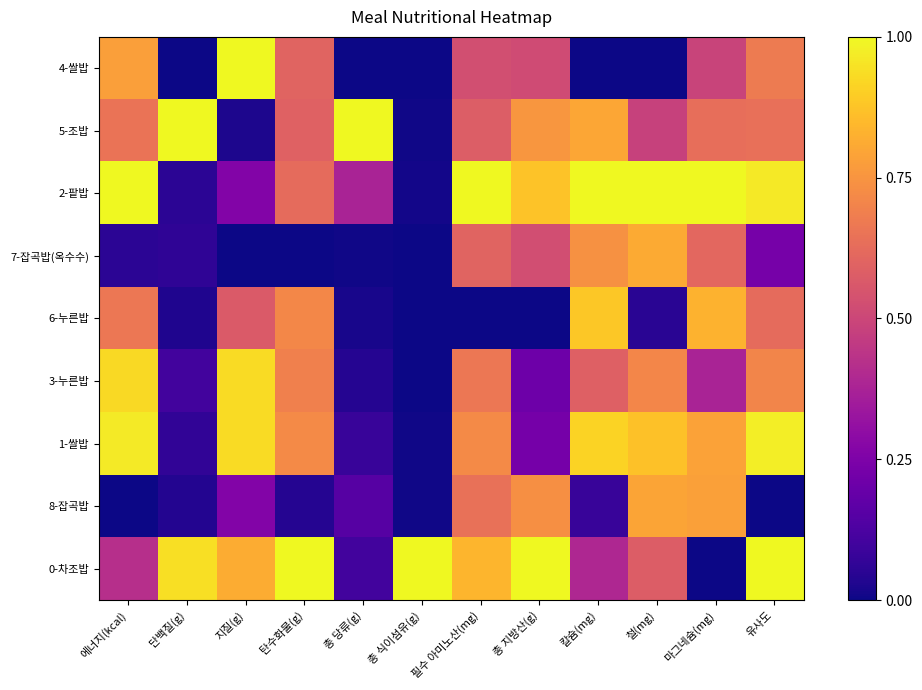

Reading left to right, what are all the values shown in this chart?

4-쌀밥: 에너지(kcal)=0.8	단백질(g)=0.0	지질(g)=1.0	탄수화물(g)=0.6	총 당류(g)=0.0	총 식이섬유(g)=0.0	필수 아미노산(mg)=0.5	총 지방산(g)=0.5	칼슘(mg)=0.0	철(mg)=0.0	마그네슘(mg)=0.5	유사도=0.7
5-조밥: 에너지(kcal)=0.7	단백질(g)=1.0	지질(g)=0.0	탄수화물(g)=0.6	총 당류(g)=1.0	총 식이섬유(g)=0.0	필수 아미노산(mg)=0.6	총 지방산(g)=0.8	칼슘(mg)=0.8	철(mg)=0.5	마그네슘(mg)=0.6	유사도=0.6
2-팥밥: 에너지(kcal)=1.0	단백질(g)=0.1	지질(g)=0.3	탄수화물(g)=0.6	총 당류(g)=0.4	총 식이섬유(g)=0.0	필수 아미노산(mg)=1.0	총 지방산(g)=0.9	칼슘(mg)=1.0	철(mg)=1.0	마그네슘(mg)=1.0	유사도=1.0
7-잡곡밥(옥수수): 에너지(kcal)=0.1	단백질(g)=0.1	지질(g)=0.0	탄수화물(g)=0.0	총 당류(g)=0.0	총 식이섬유(g)=0.0	필수 아미노산(mg)=0.6	총 지방산(g)=0.5	칼슘(mg)=0.7	철(mg)=0.8	마그네슘(mg)=0.6	유사도=0.2
6-누른밥: 에너지(kcal)=0.7	단백질(g)=0.0	지질(g)=0.6	탄수화물(g)=0.7	총 당류(g)=0.0	총 식이섬유(g)=0.0	필수 아미노산(mg)=0.0	총 지방산(g)=0.0	칼슘(mg)=0.9	철(mg)=0.1	마그네슘(mg)=0.8	유사도=0.6
3-누른밥: 에너지(kcal)=0.9	단백질(g)=0.1	지질(g)=0.9	탄수화물(g)=0.7	총 당류(g)=0.0	총 식이섬유(g)=0.0	필수 아미노산(mg)=0.7	총 지방산(g)=0.2	칼슘(mg)=0.6	철(mg)=0.7	마그네슘(mg)=0.4	유사도=0.7
1-쌀밥: 에너지(kcal)=1.0	단백질(g)=0.1	지질(g)=0.9	탄수화물(g)=0.7	총 당류(g)=0.1	총 식이섬유(g)=0.0	필수 아미노산(mg)=0.7	총 지방산(g)=0.2	칼슘(mg)=0.9	철(mg)=0.9	마그네슘(mg)=0.8	유사도=1.0
8-잡곡밥: 에너지(kcal)=0.0	단백질(g)=0.0	지질(g)=0.3	탄수화물(g)=0.0	총 당류(g)=0.1	총 식이섬유(g)=0.0	필수 아미노산(mg)=0.6	총 지방산(g)=0.7	칼슘(mg)=0.1	철(mg)=0.8	마그네슘(mg)=0.8	유사도=0.0
0-차조밥: 에너지(kcal)=0.4	단백질(g)=0.9	지질(g)=0.8	탄수화물(g)=1.0	총 당류(g)=0.1	총 식이섬유(g)=1.0	필수 아미노산(mg)=0.8	총 지방산(g)=1.0	칼슘(mg)=0.4	철(mg)=0.6	마그네슘(mg)=0.0	유사도=1.0